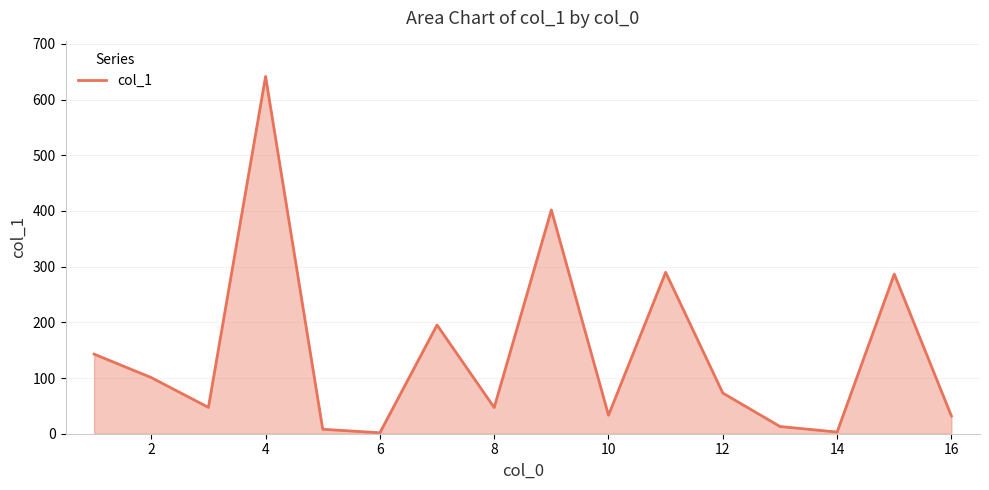

What is the minimum value shown in the chart?

1.7